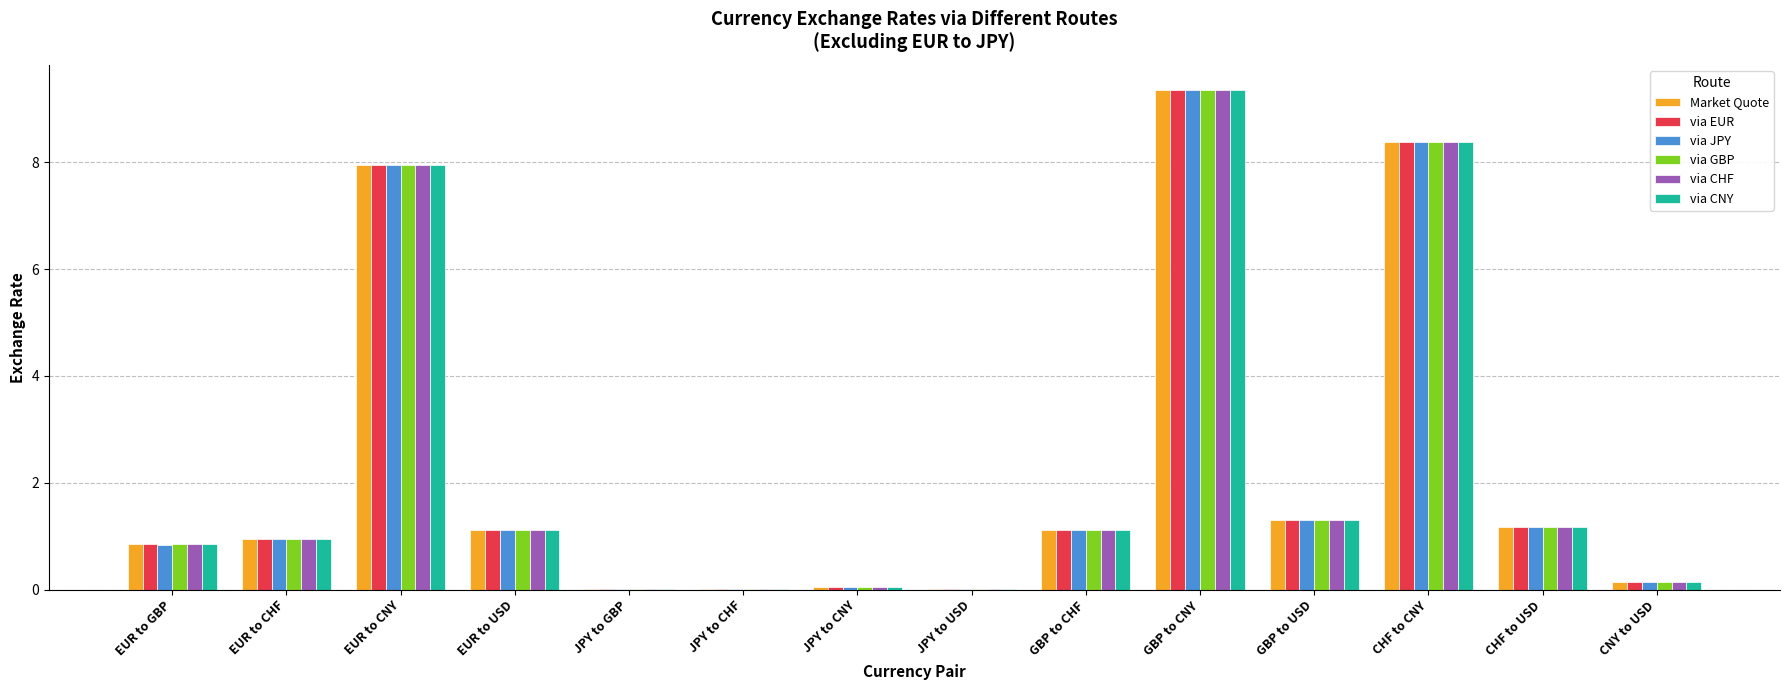

Where does the via CHF series first go above 1?

EUR to CNY